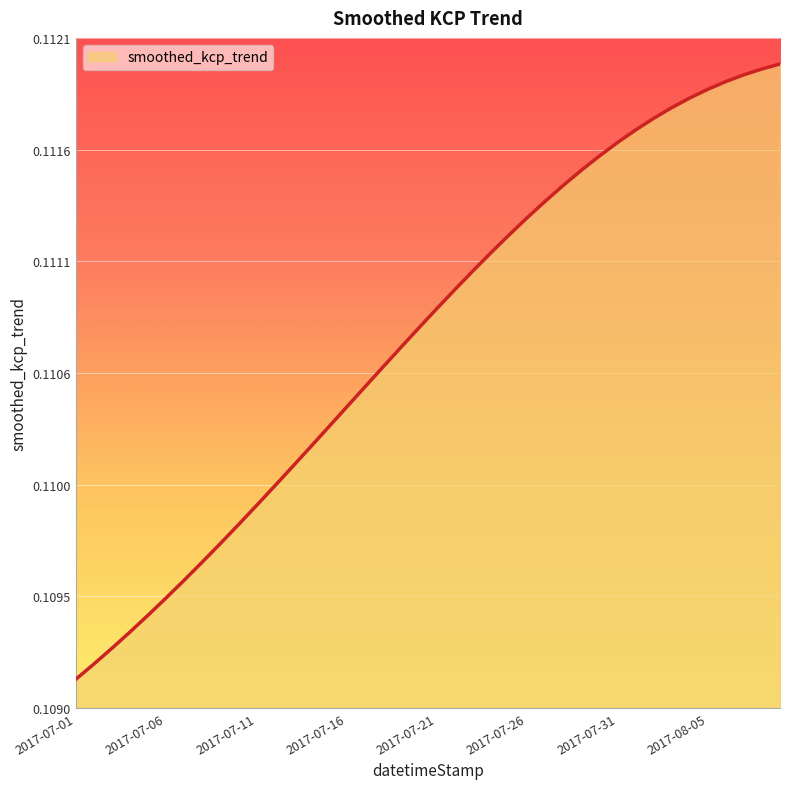

True or false: the data has more than 0 interior local peaks.

False